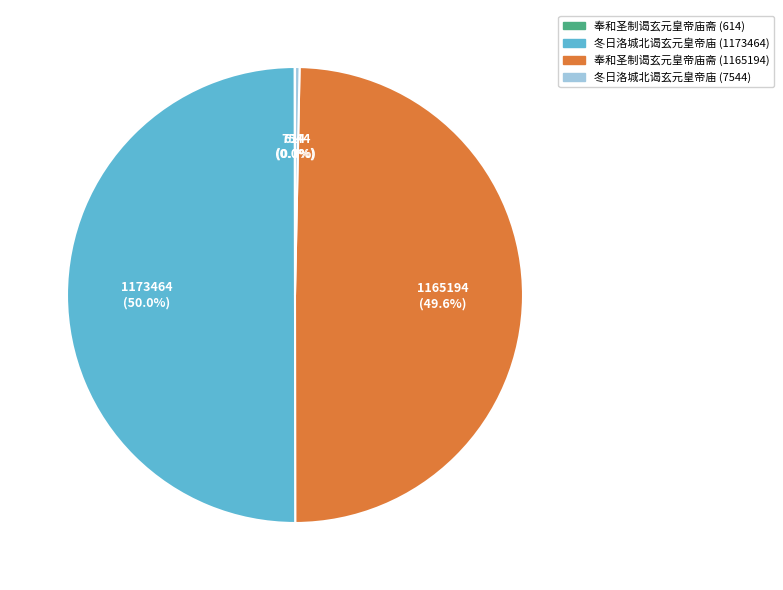

Between 冬日洛城北谒玄元皇帝庙 (7544) and 冬日洛城北谒玄元皇帝庙 (1173464), which is larger?

冬日洛城北谒玄元皇帝庙 (1173464)